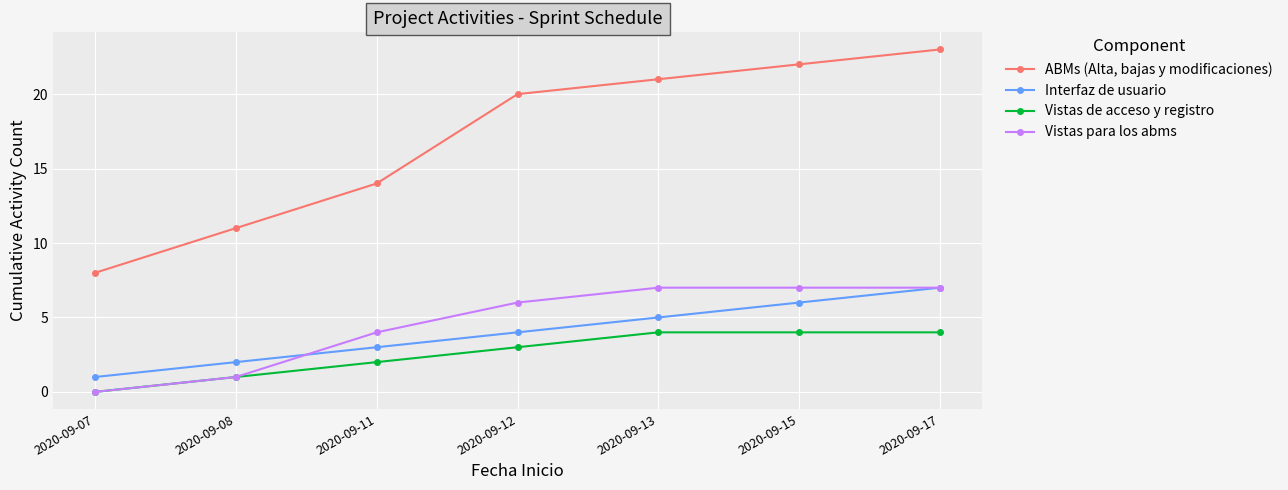

How many values in the Interfaz de usuario series are below 4?

3